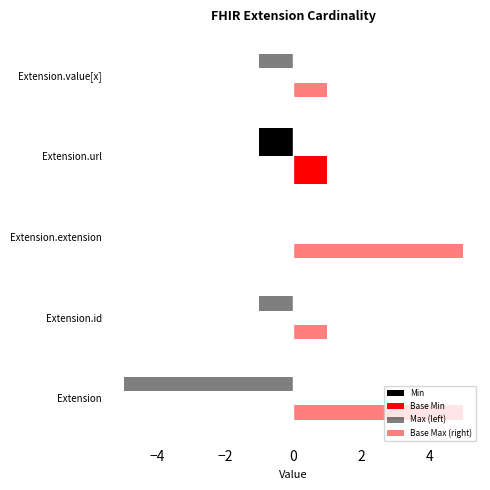

Count the number of categories in the chart.

5